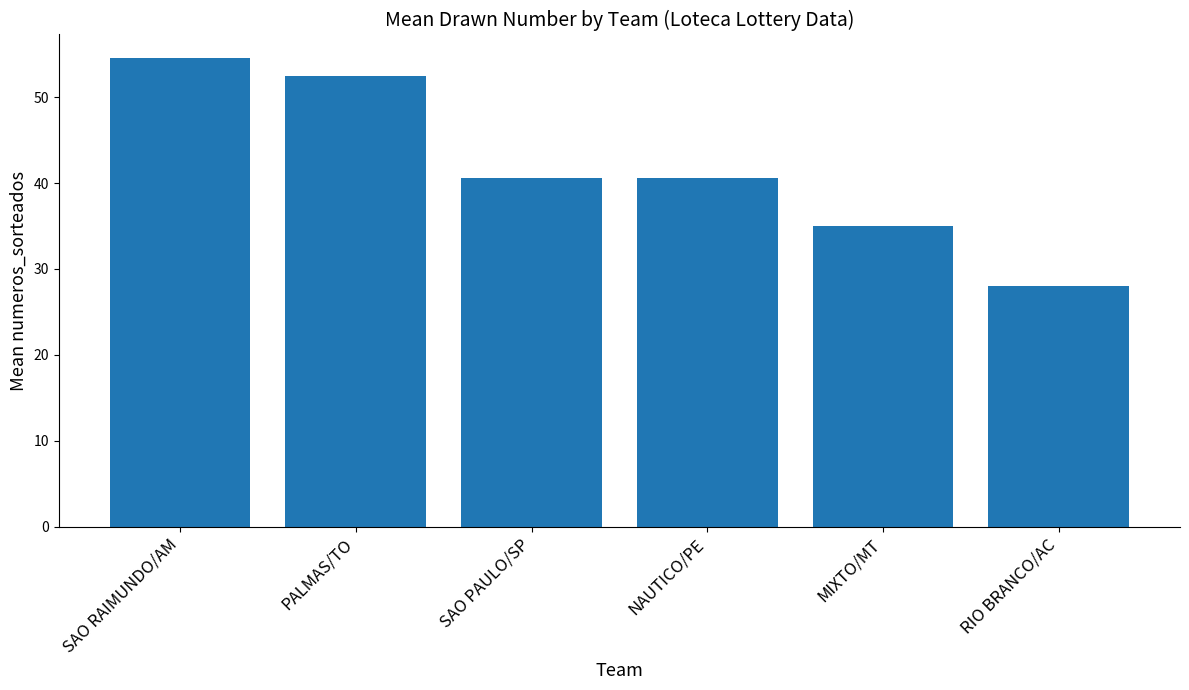

At which label does the data first exceed 40?

SAO RAIMUNDO/AM